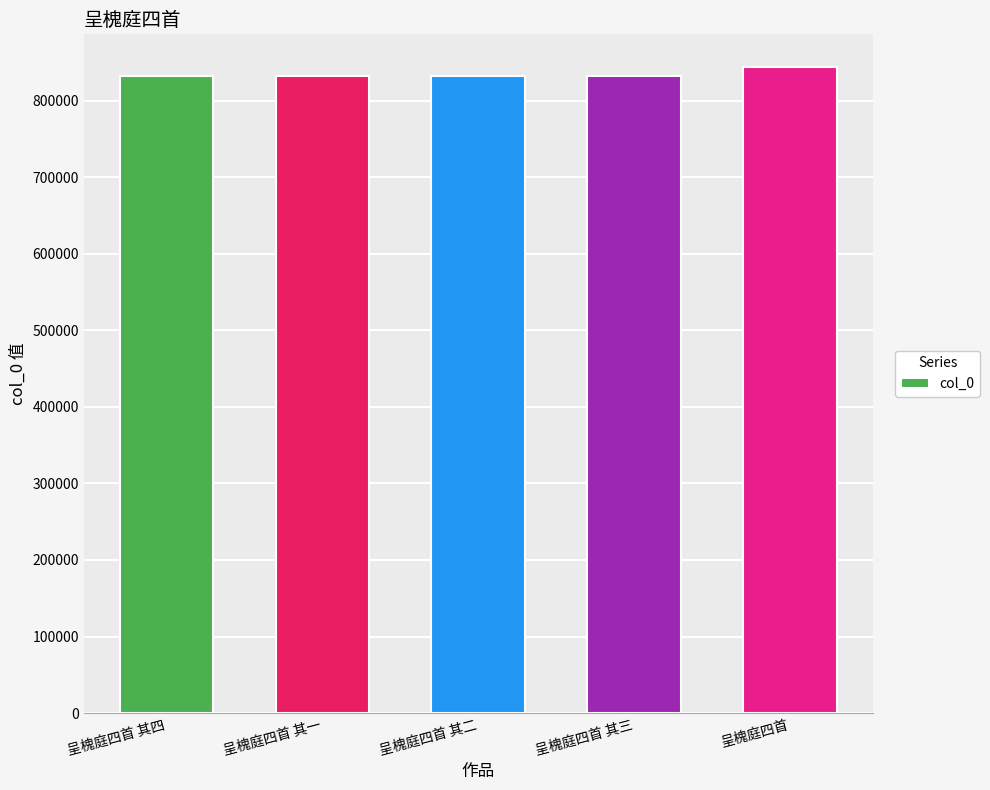

The value at 呈槐庭四首 其二 is 1221039. True or false?

False